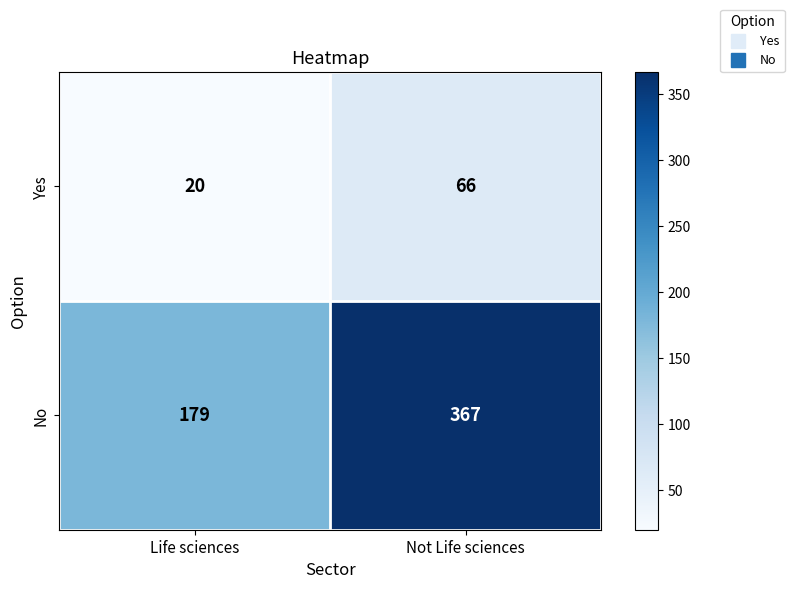

Count the number of data series in this chart.

2